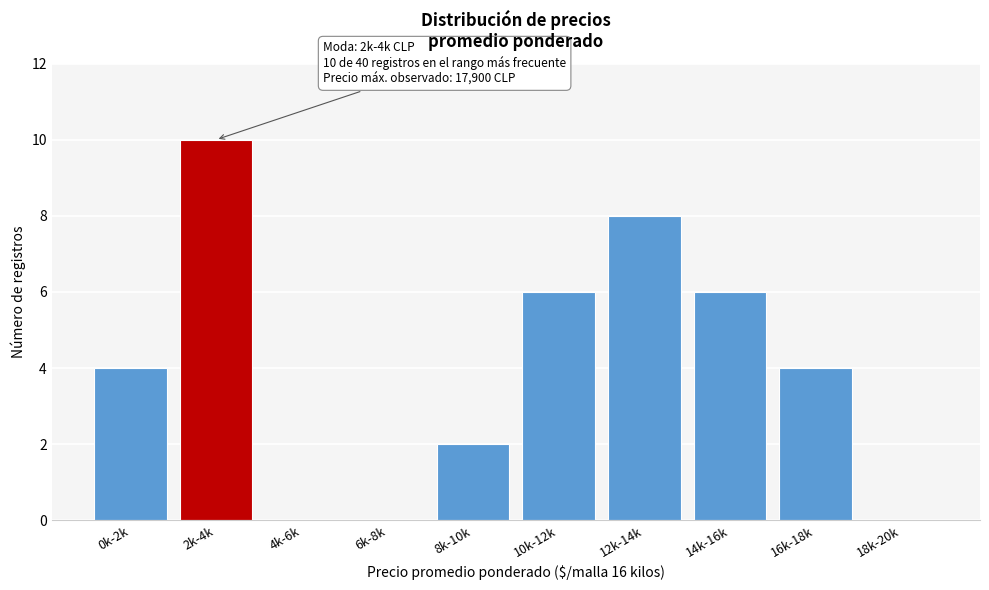

Reading right to left, extract all data points from this chart.

18k-20k=0	16k-18k=4	14k-16k=6	12k-14k=8	10k-12k=6	8k-10k=2	6k-8k=0	4k-6k=0	2k-4k=10	0k-2k=4